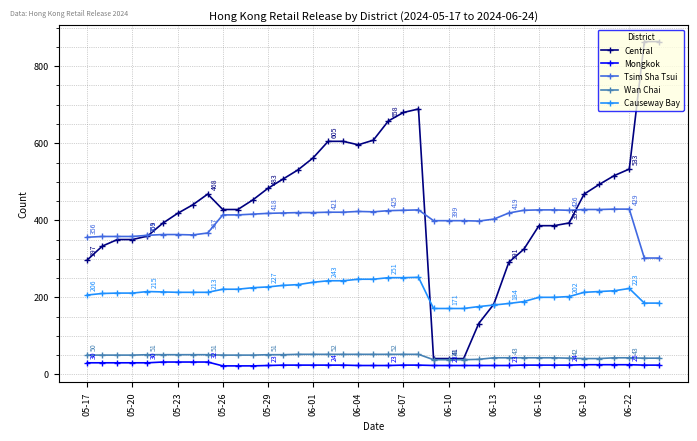

What is the minimum value shown in the chart?

22